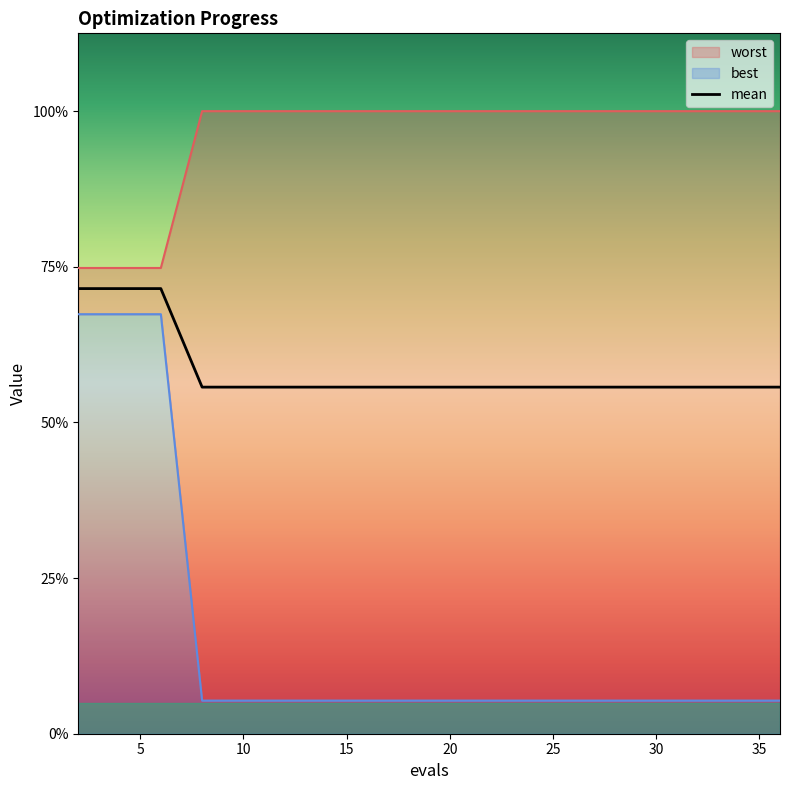

Rank the categories by best value from highest to lowest.

2, 4, 6, 8, 10, 12, 13, 15, 17, 18, 20, 22, 24, 25, 27, 29, 30, 32, 34, 36